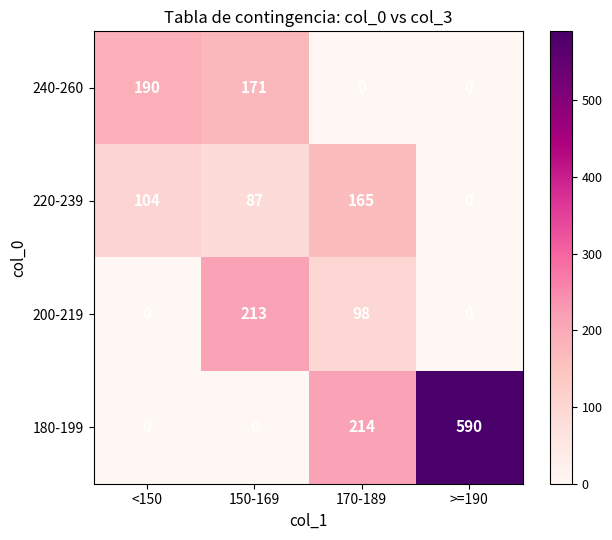

Is it true that 220-239 equals 0 at >=190?

True